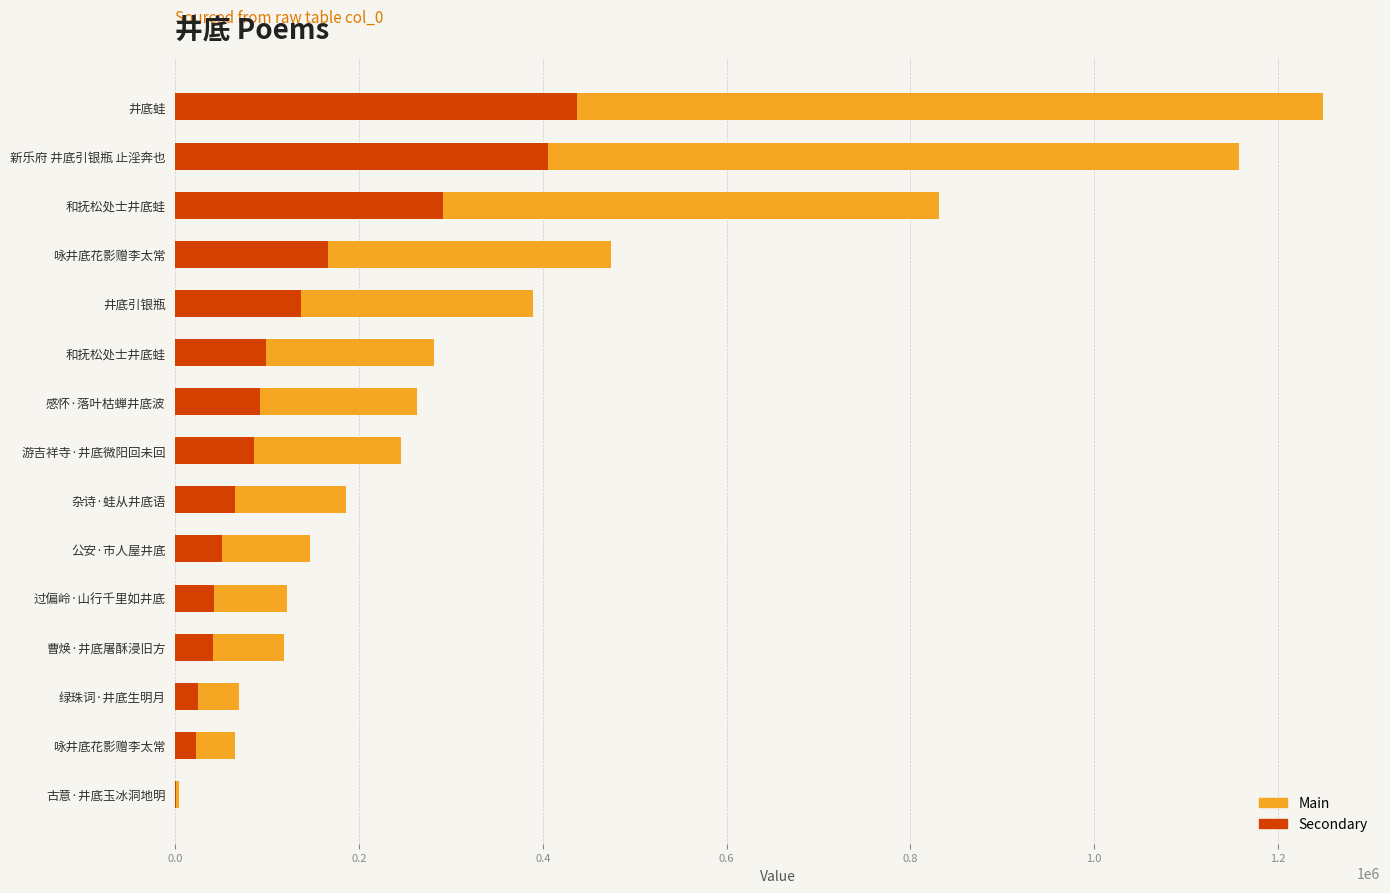

What is the average value of the Secondary series?

130723.7